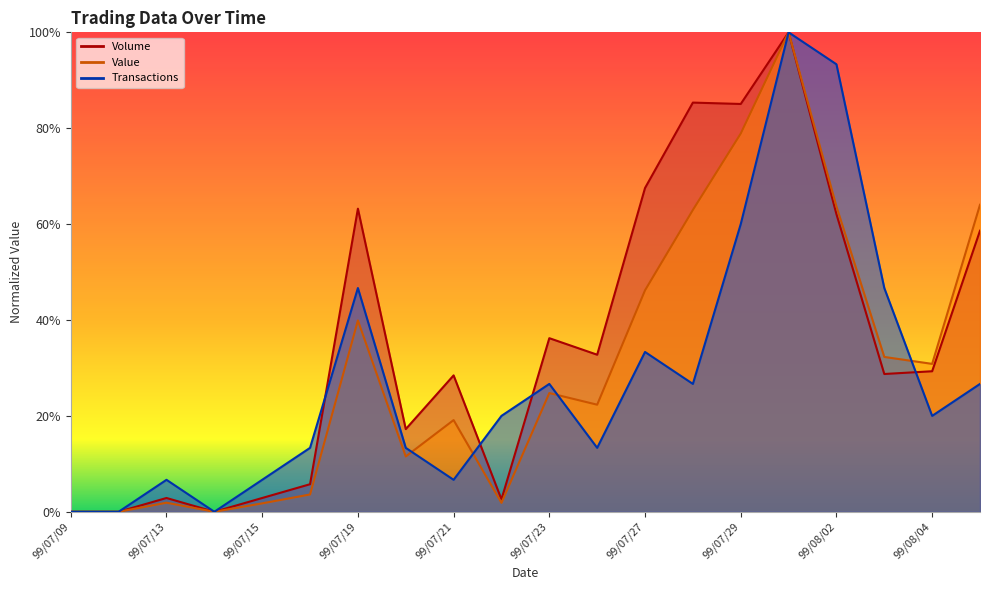

What is the sum of the Transactions values at 99/07/09 and 99/07/30?

1.0